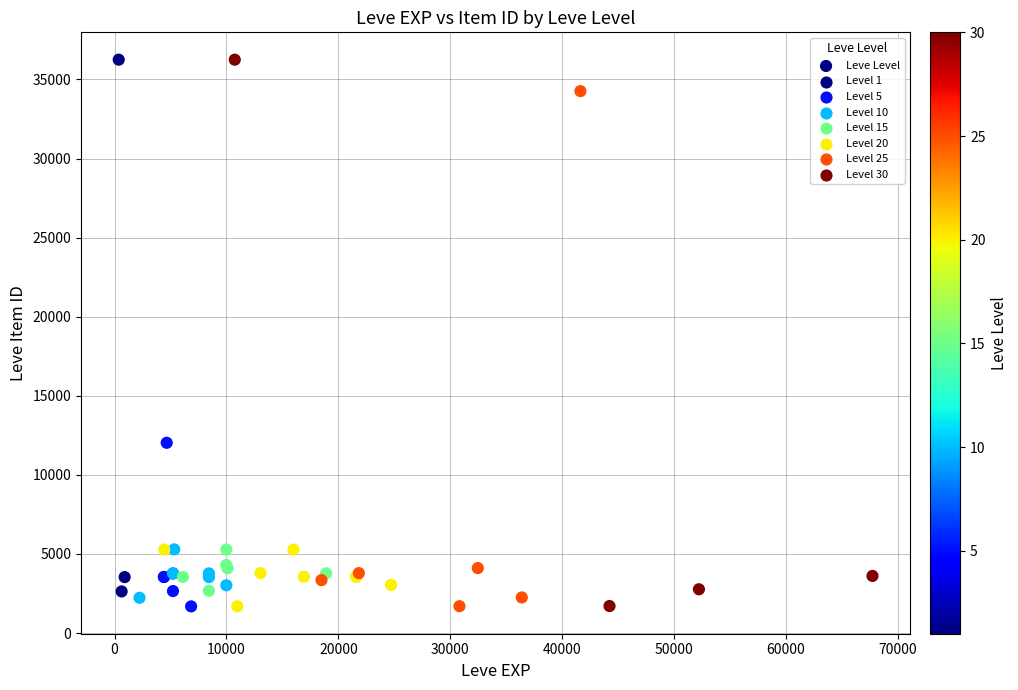

What Y value in the scatter plot is closest to 18967?

12028